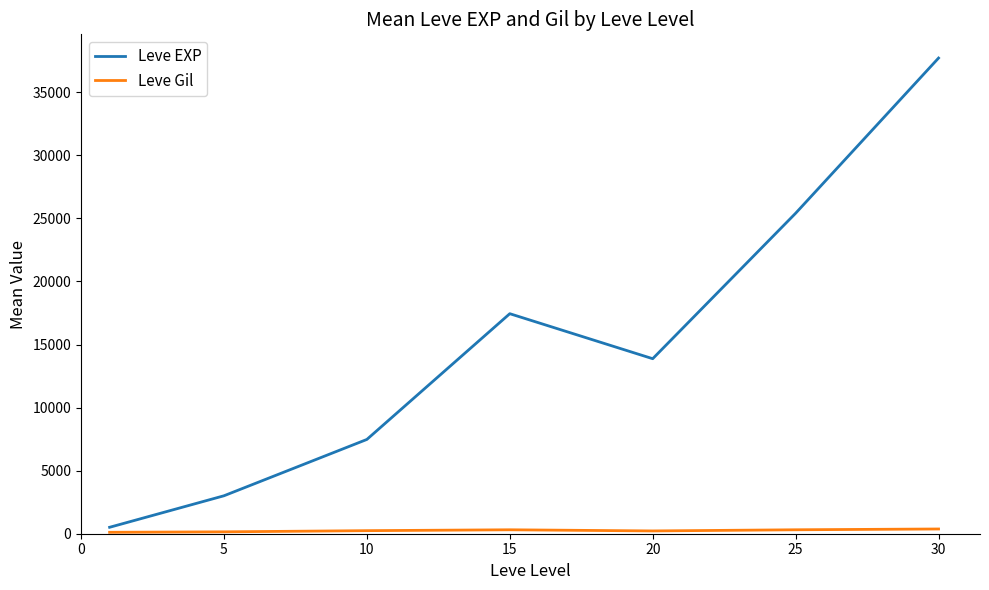

What is the maximum value for Leve EXP?

37715.0